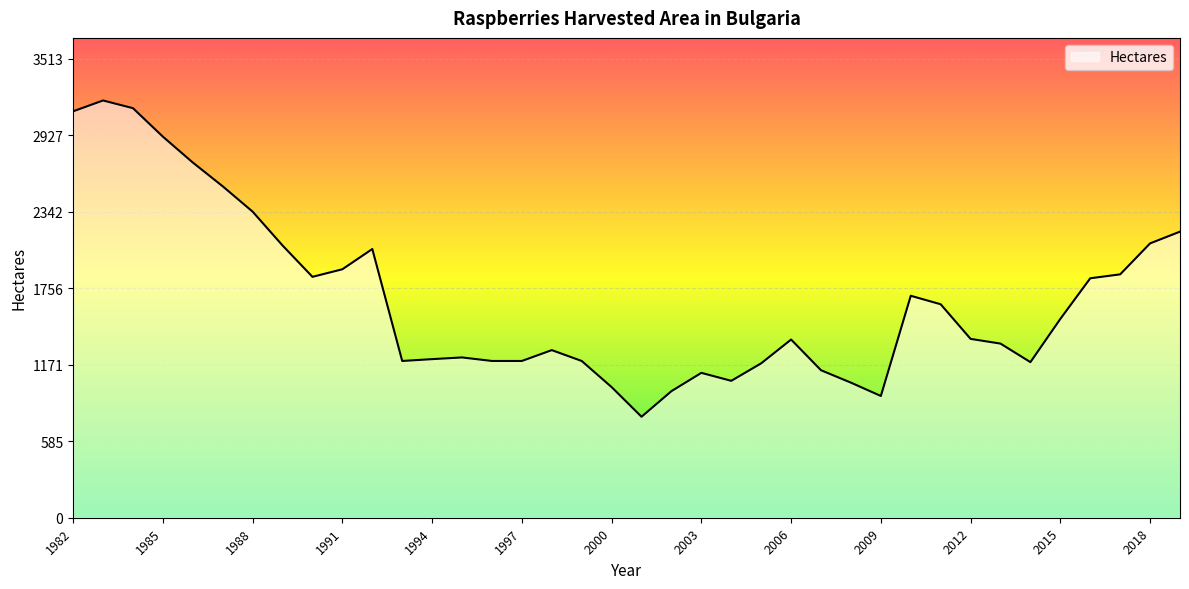

What is the smallest value displayed?

773